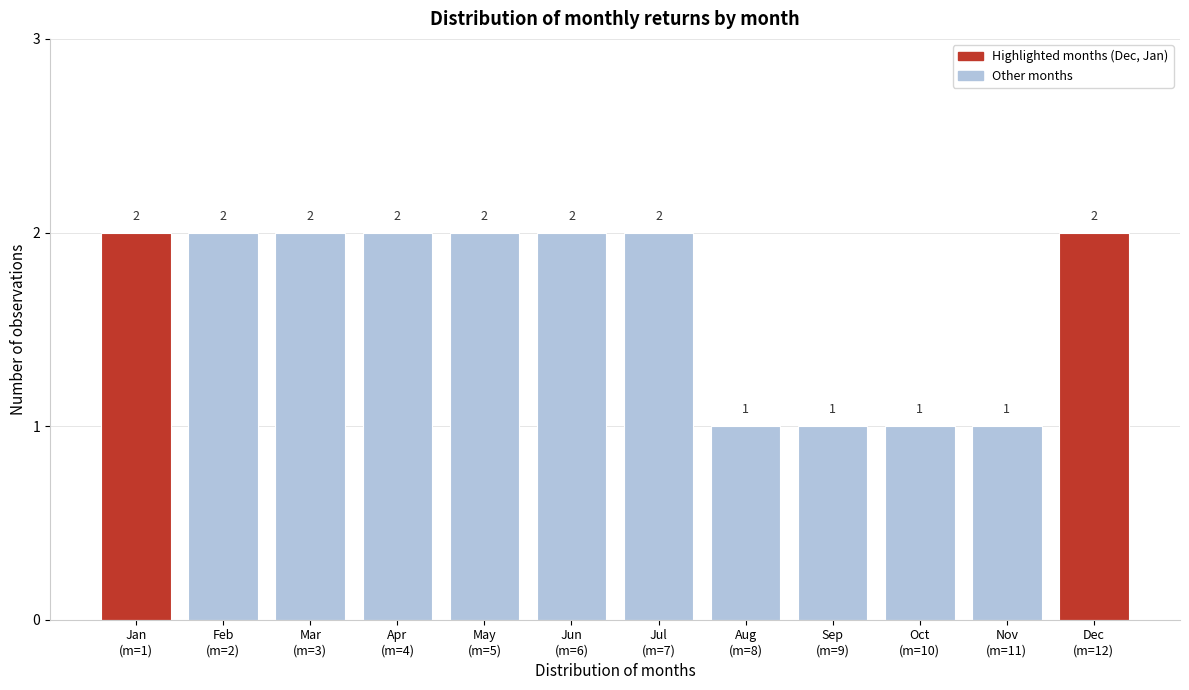

Reading left to right, extract all data points from this chart.

2	2	2	2	2	2	2	1	1	1	1	2